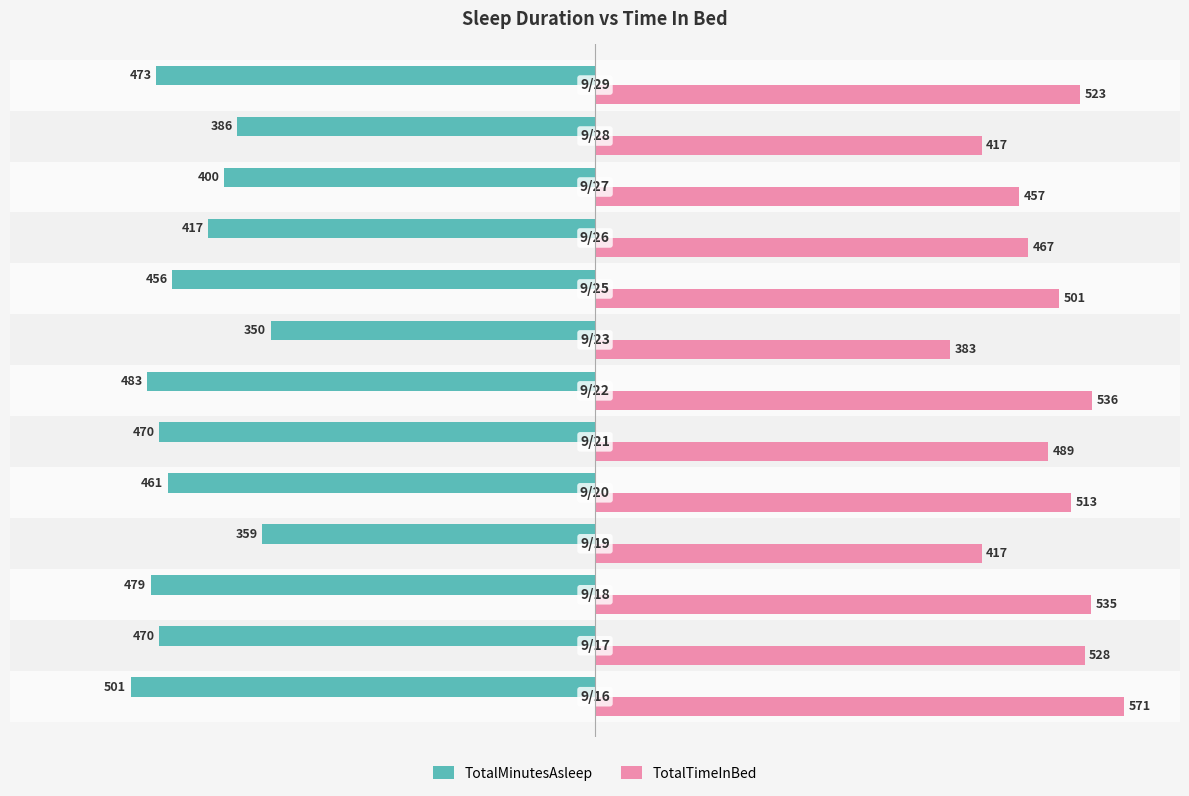

Rank the series by their maximum value, from lowest to highest.

TotalMinutesAsleep, TotalTimeInBed